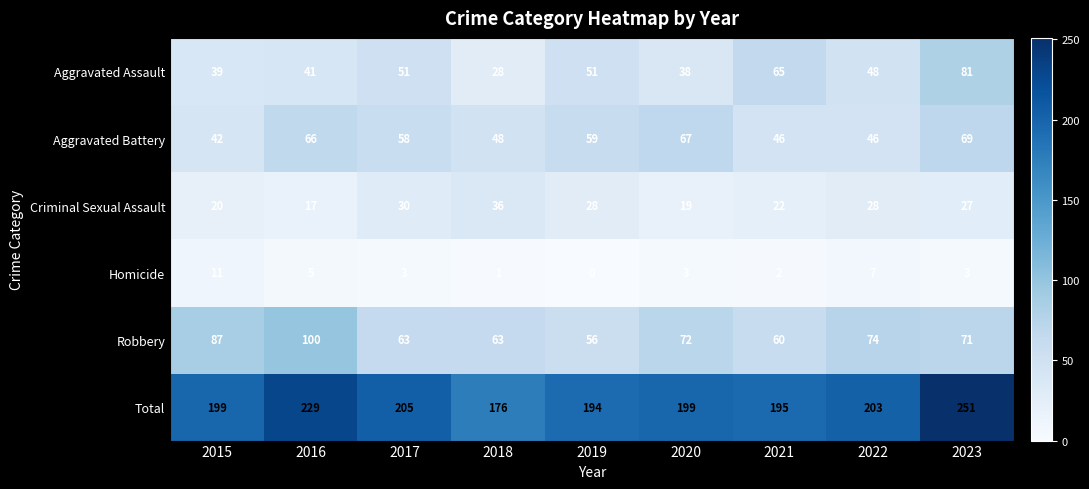

The Homicide series shows 11 at 2015. True or false?

True